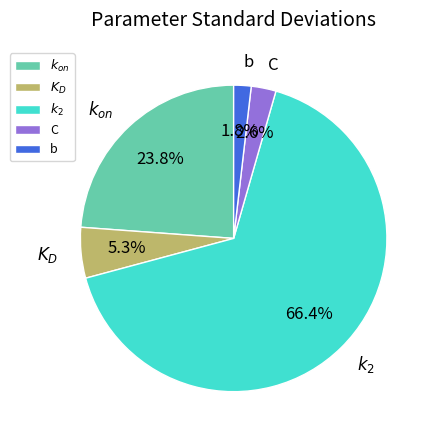

How many segments does this pie chart have?

5